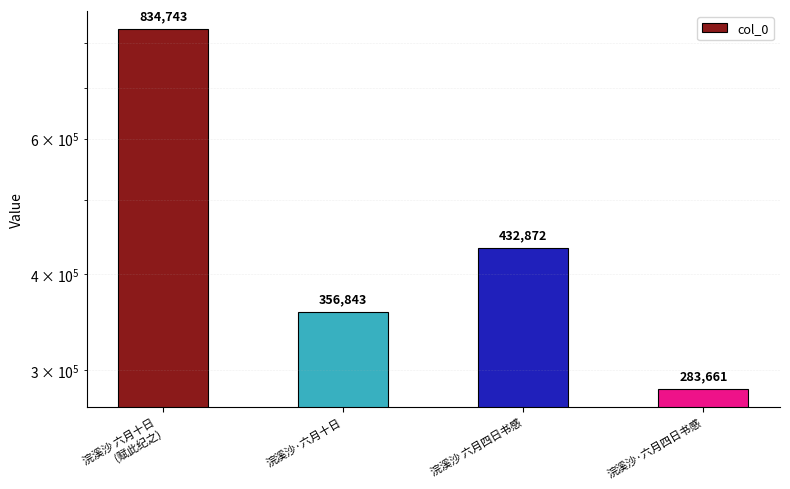

List the labels in order of value, smallest first.

浣溪沙·六月四日书感, 浣溪沙·六月十日, 浣溪沙 六月四日书感, 浣溪沙 六月十日
(赋此纪之)